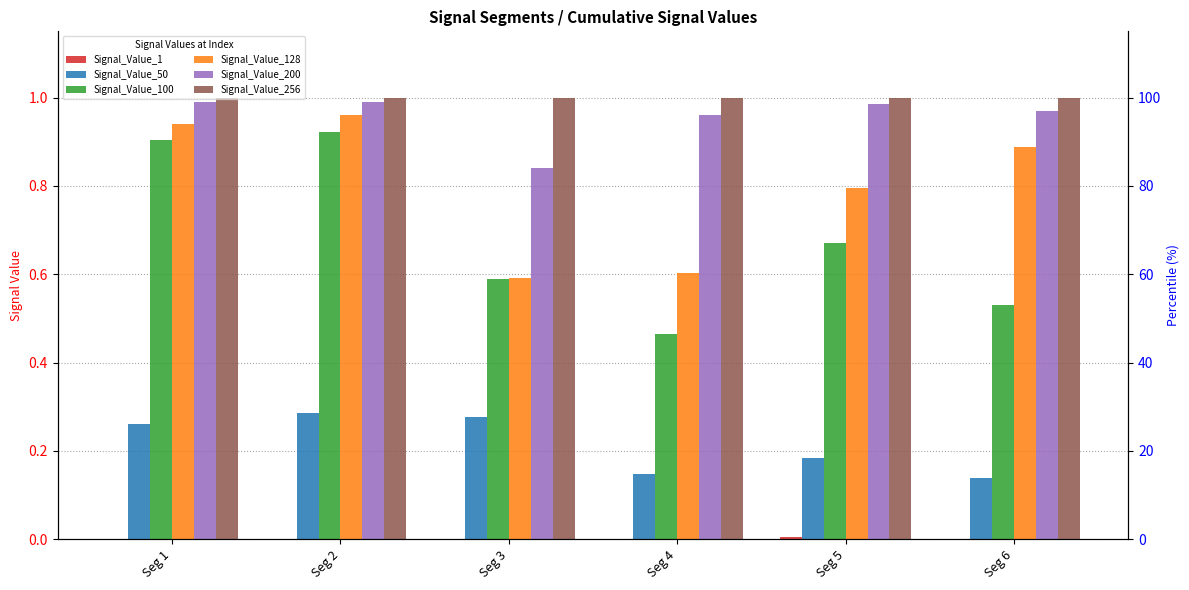

What are all the series names shown in the legend?

Signal_Value_1, Signal_Value_50, Signal_Value_100, Signal_Value_128, Signal_Value_200, Signal_Value_256